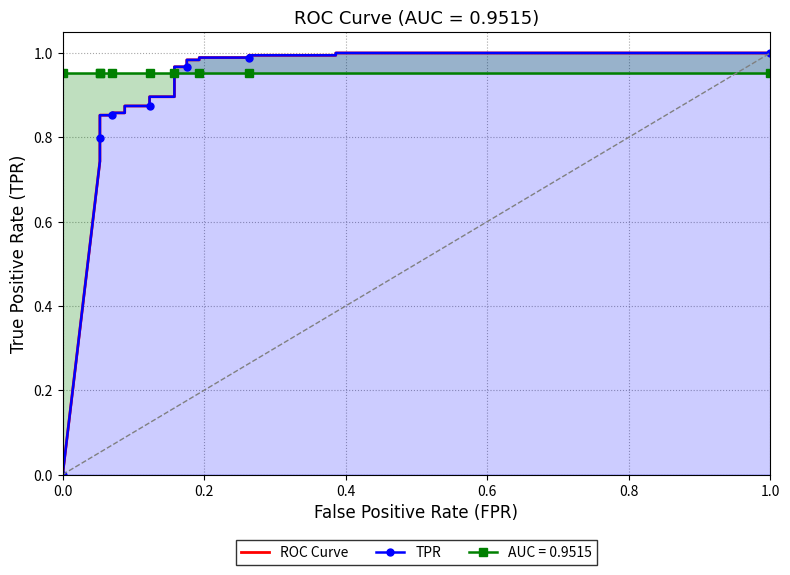

What is the greatest value displayed?

1.0